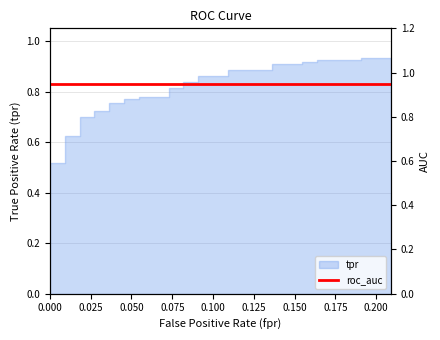

True or false: the data has more than 2 interior local peaks.

False